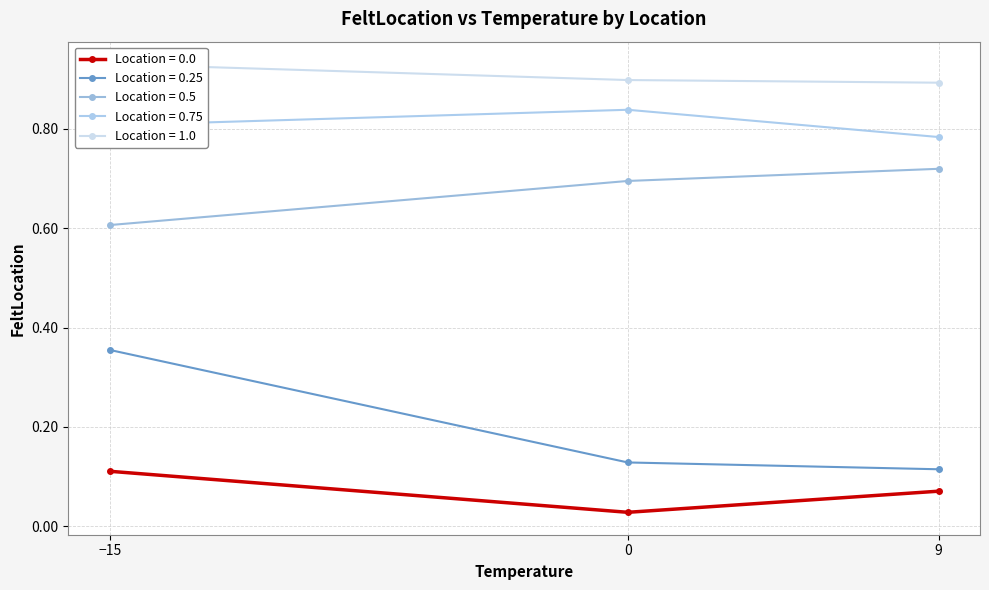

How many times do FeltLocation and Location cross each other?

3